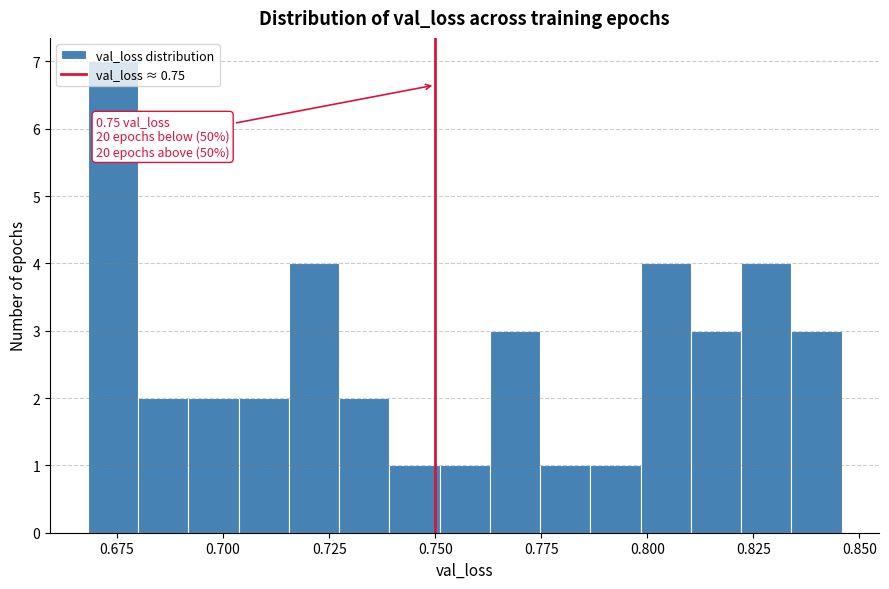

Around what value on the x-axis is the tallest bar? Give the approximate position of its centre, as read against the axis.

0.675